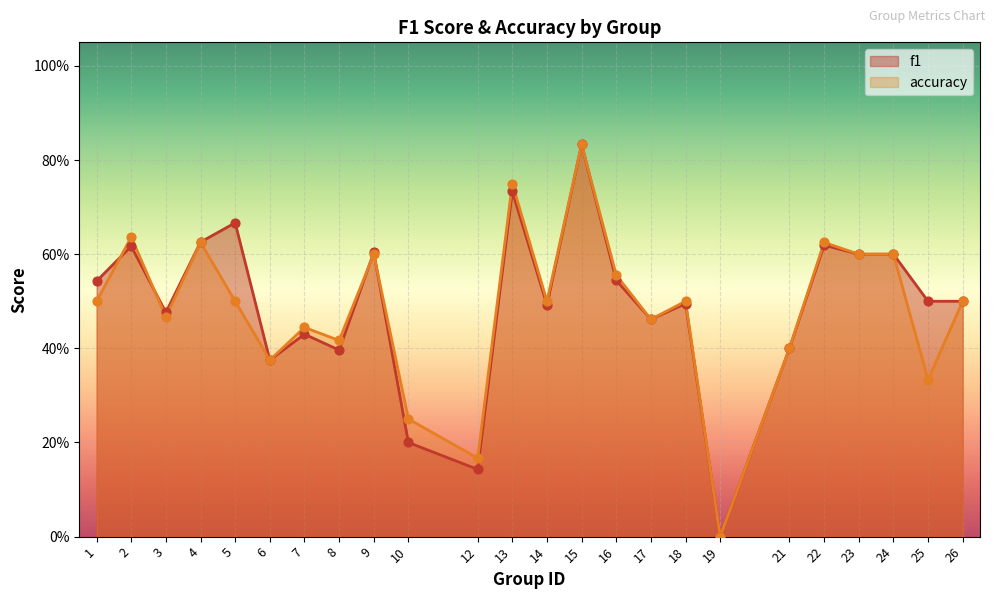

Which series reaches the maximum Y coordinate?

f1